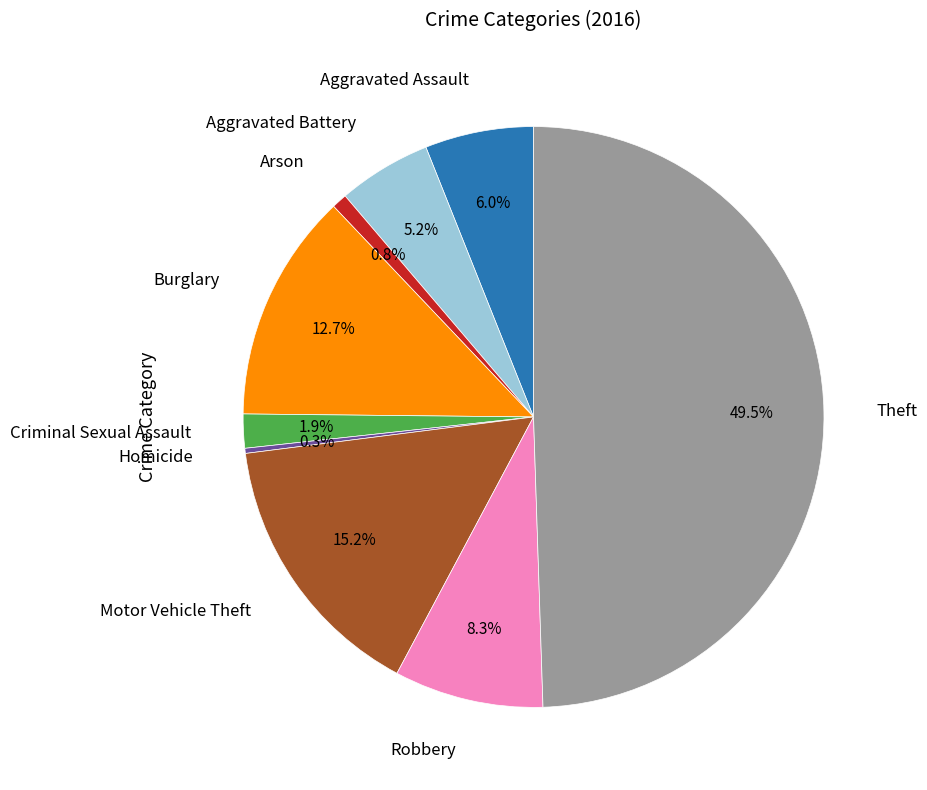

Is it true that Robbery is 22% of the pie?

False